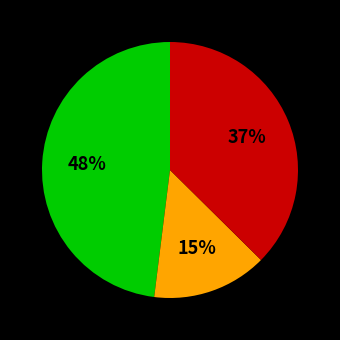

Does any single category account for the majority?

No